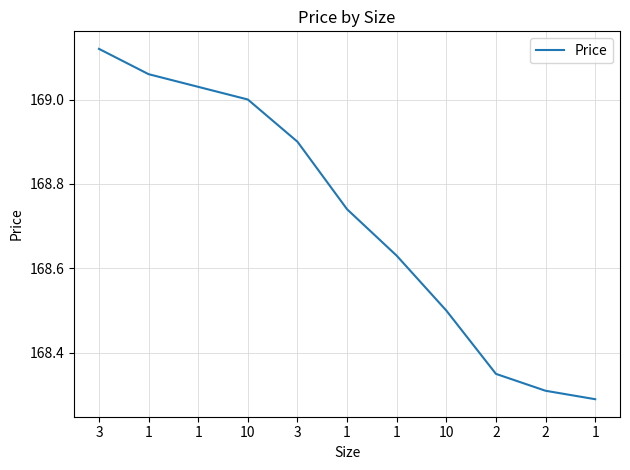

How many lines are shown in the chart?

1